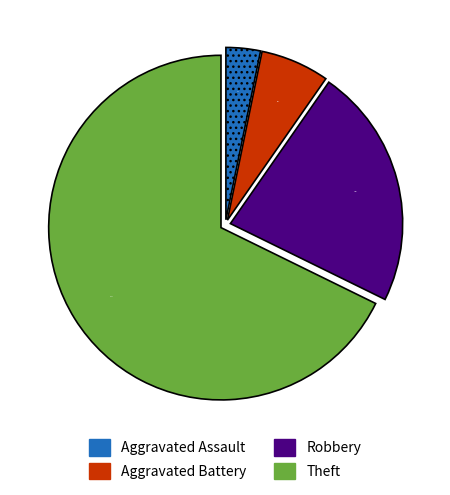

Which has a higher value, Aggravated Battery or Robbery?

Robbery